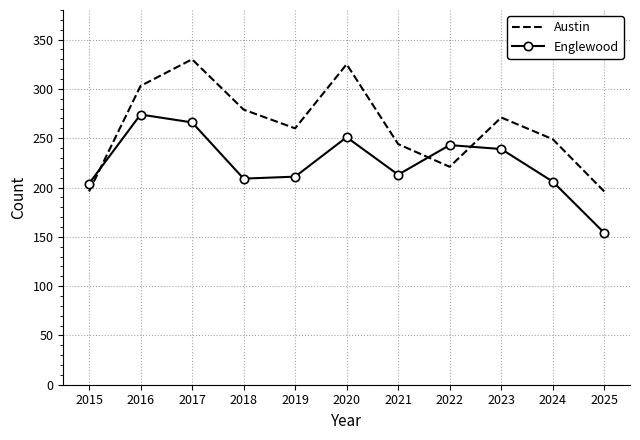

Which series has the largest total across all categories?

Austin